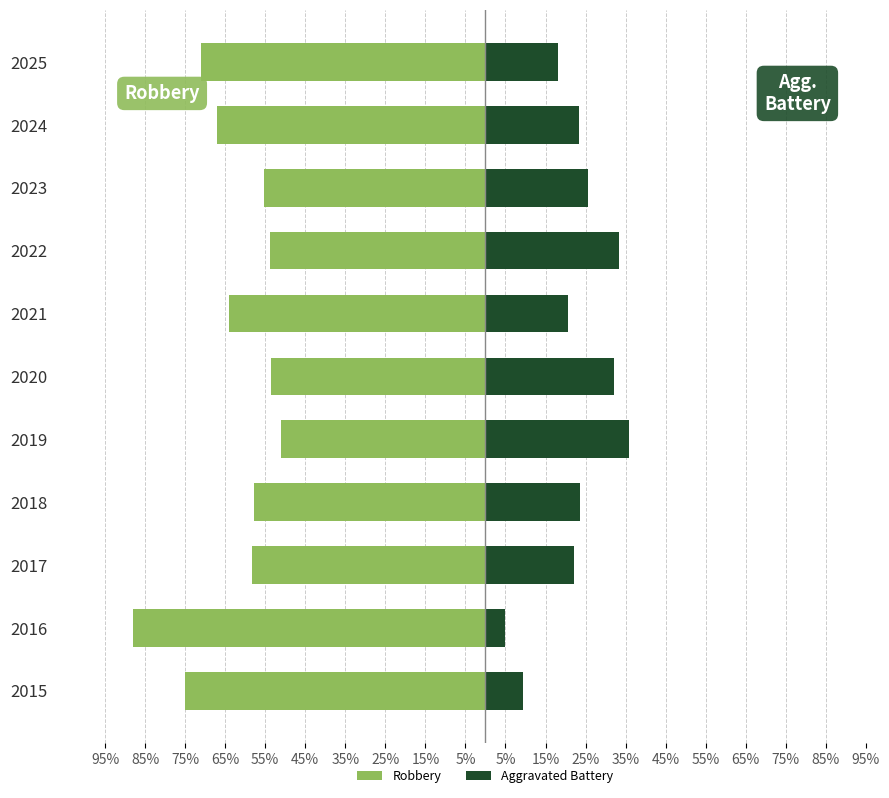

How many data points in Robbery are less than -58?

6